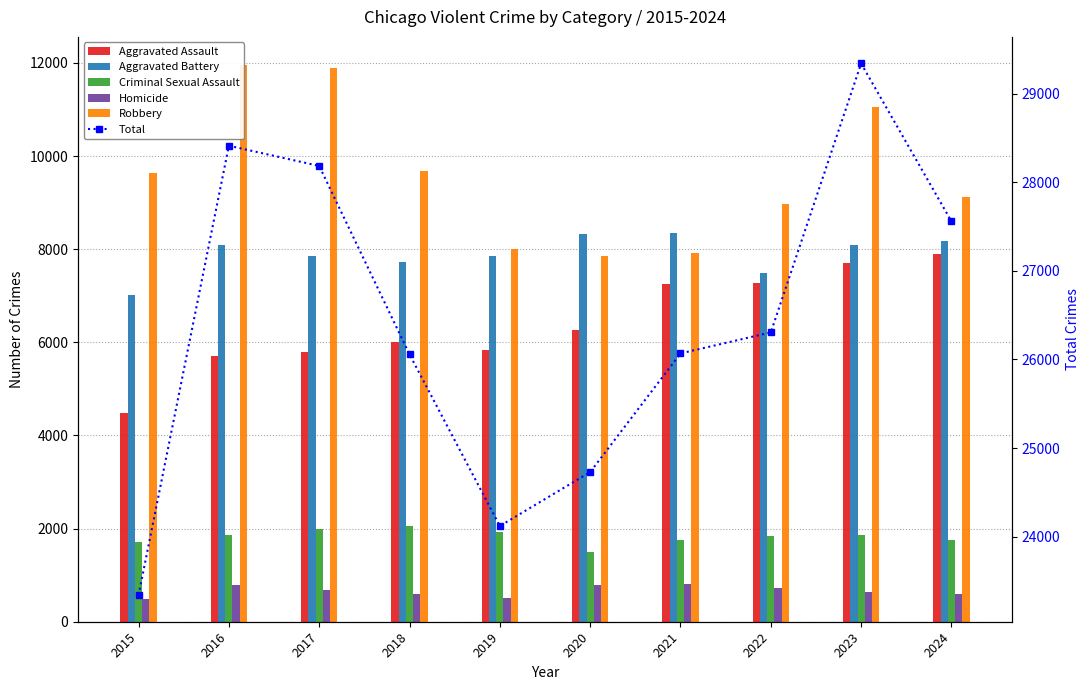

Which label corresponds to the largest value in the chart?

2023